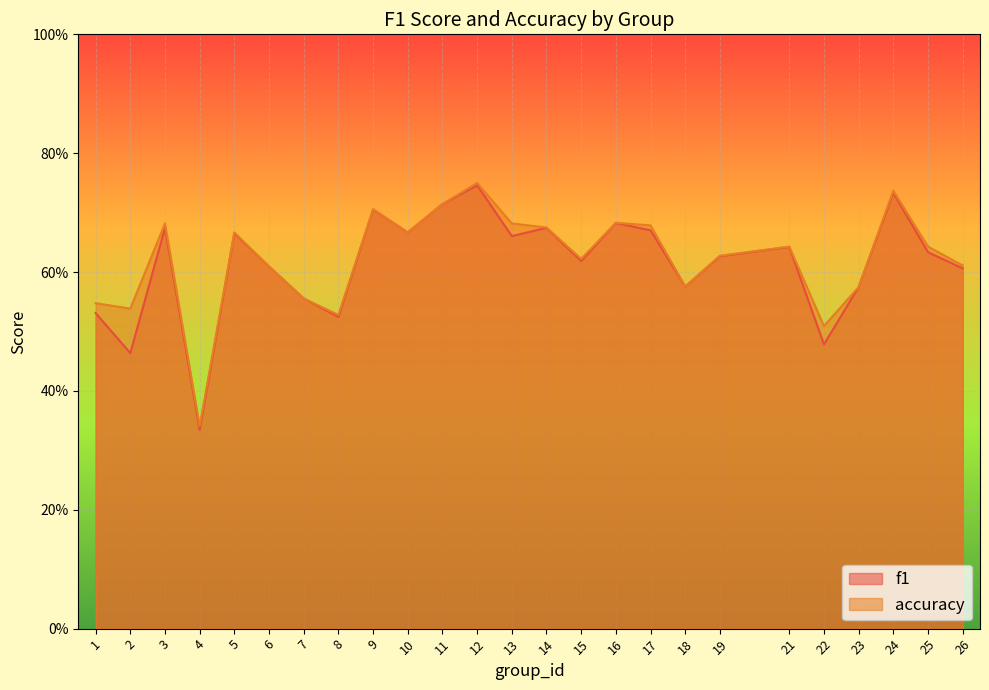

Which series changed the most between 6 and 14?

accuracy